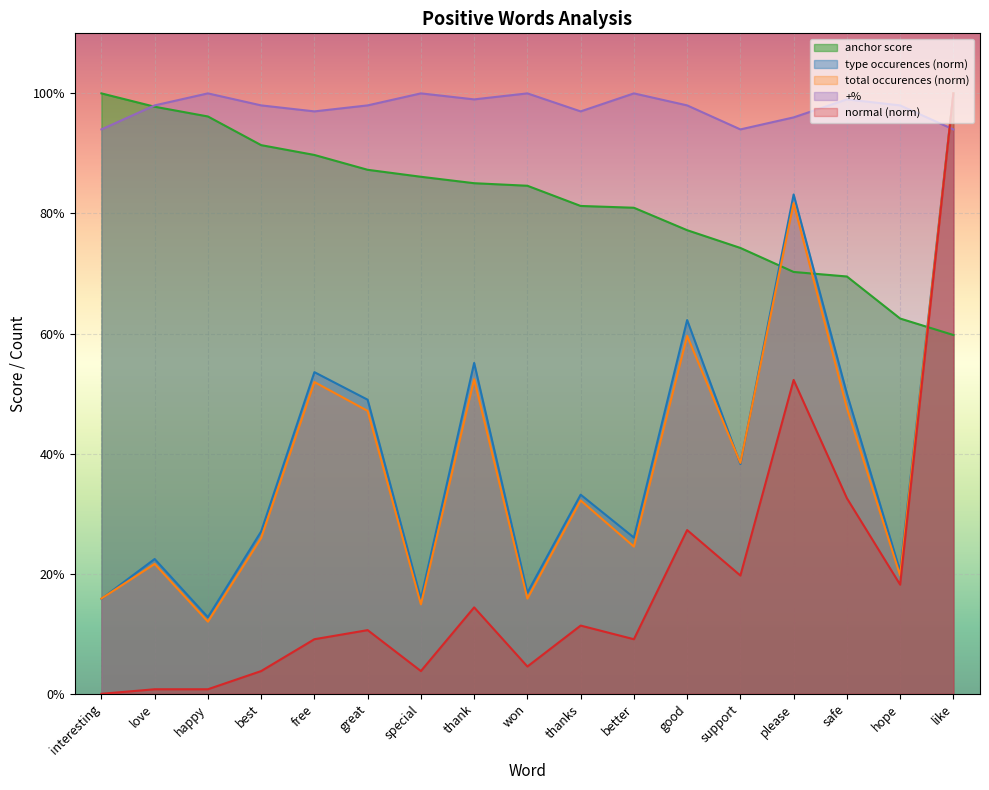

In +%, how many points are higher than both neighbors (excluding endpoints)?

5